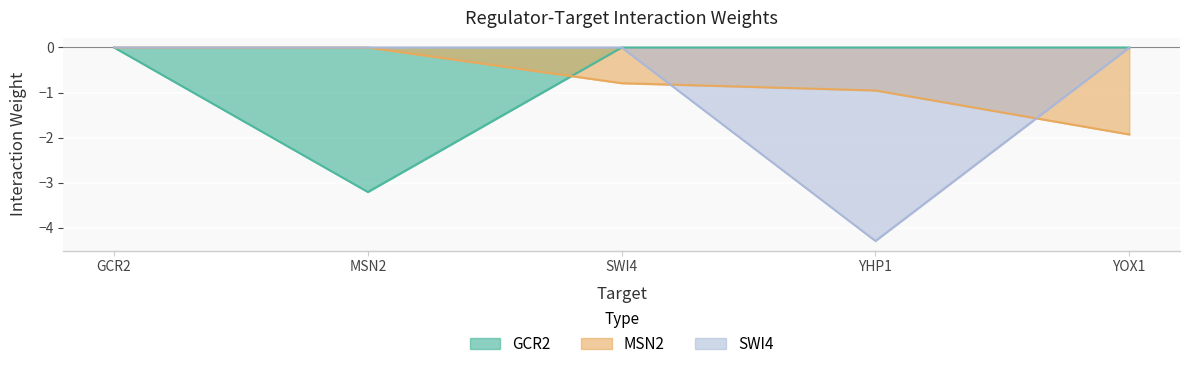

Between YHP1 and YOX1, which series saw the biggest shift?

SWI4